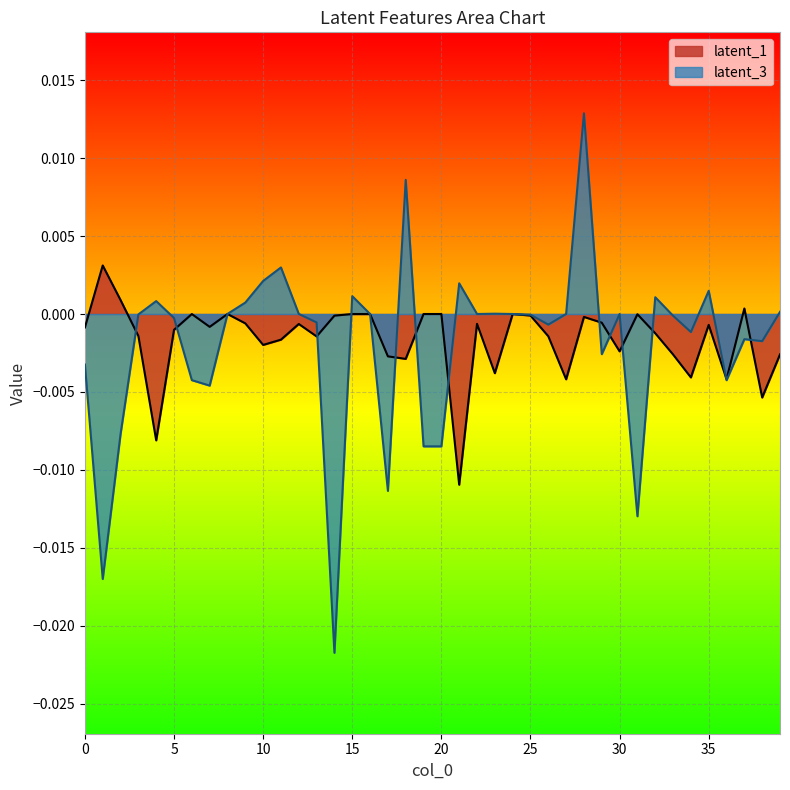

List the series in order of their peak value, highest first.

latent_3, latent_1